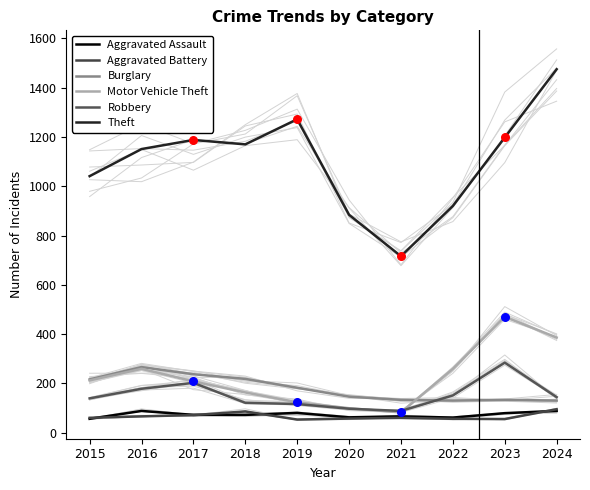

At how many categories does at least one series exceed 1157?

5